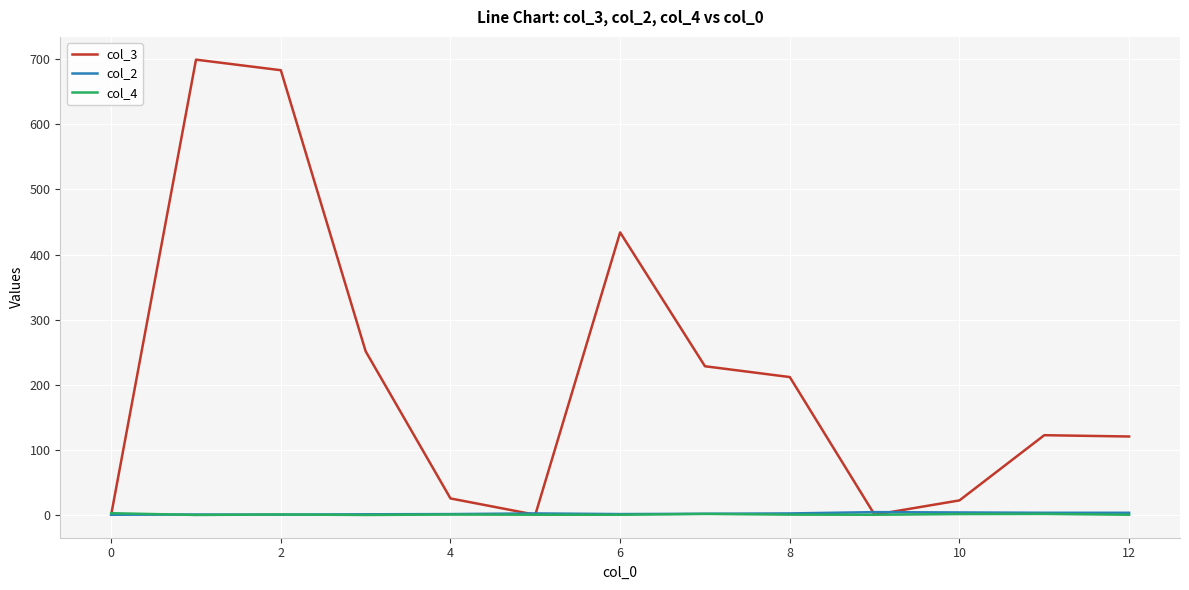

Which series has the largest range (max minus min)?

col_3